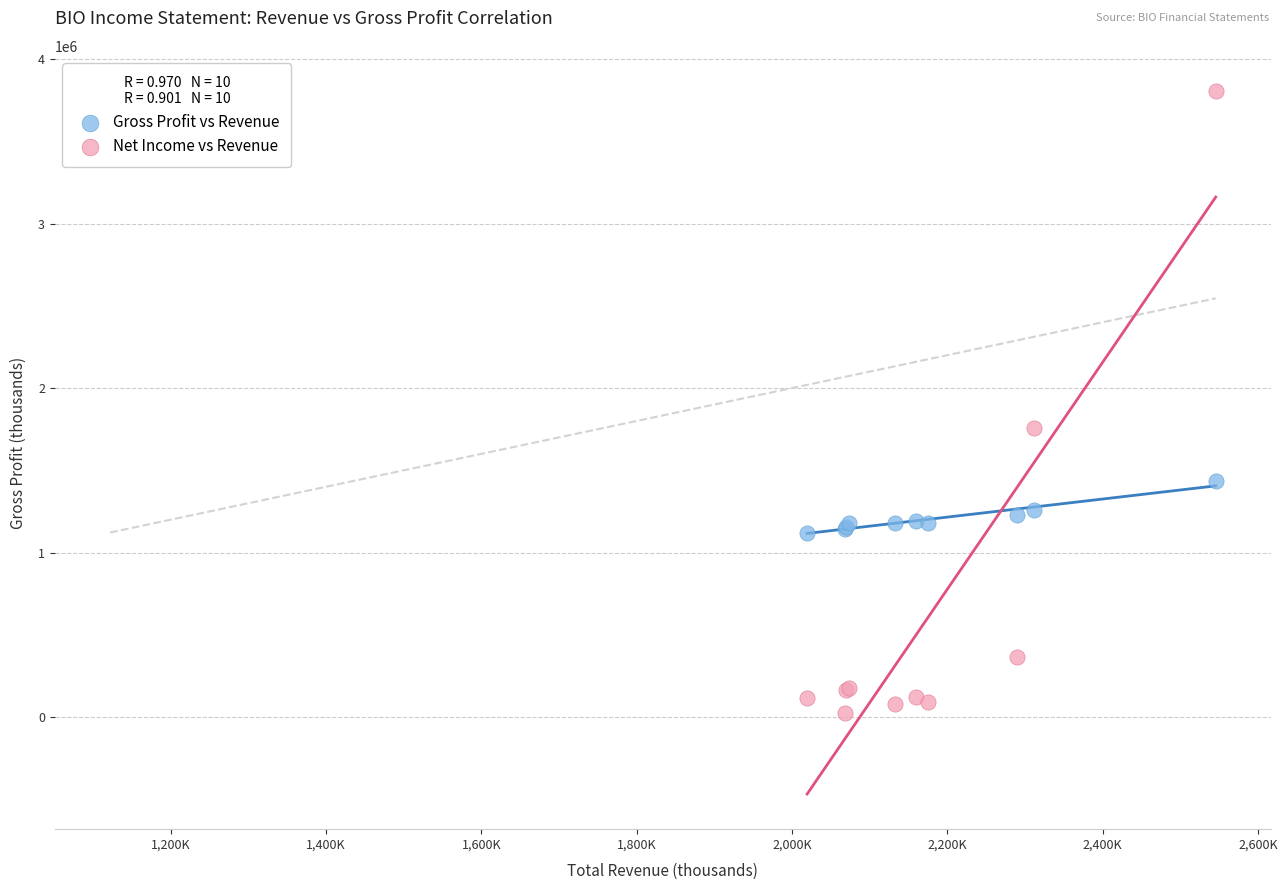

What are all the series names shown in the legend?

Gross Profit vs Revenue, Net Income vs Revenue